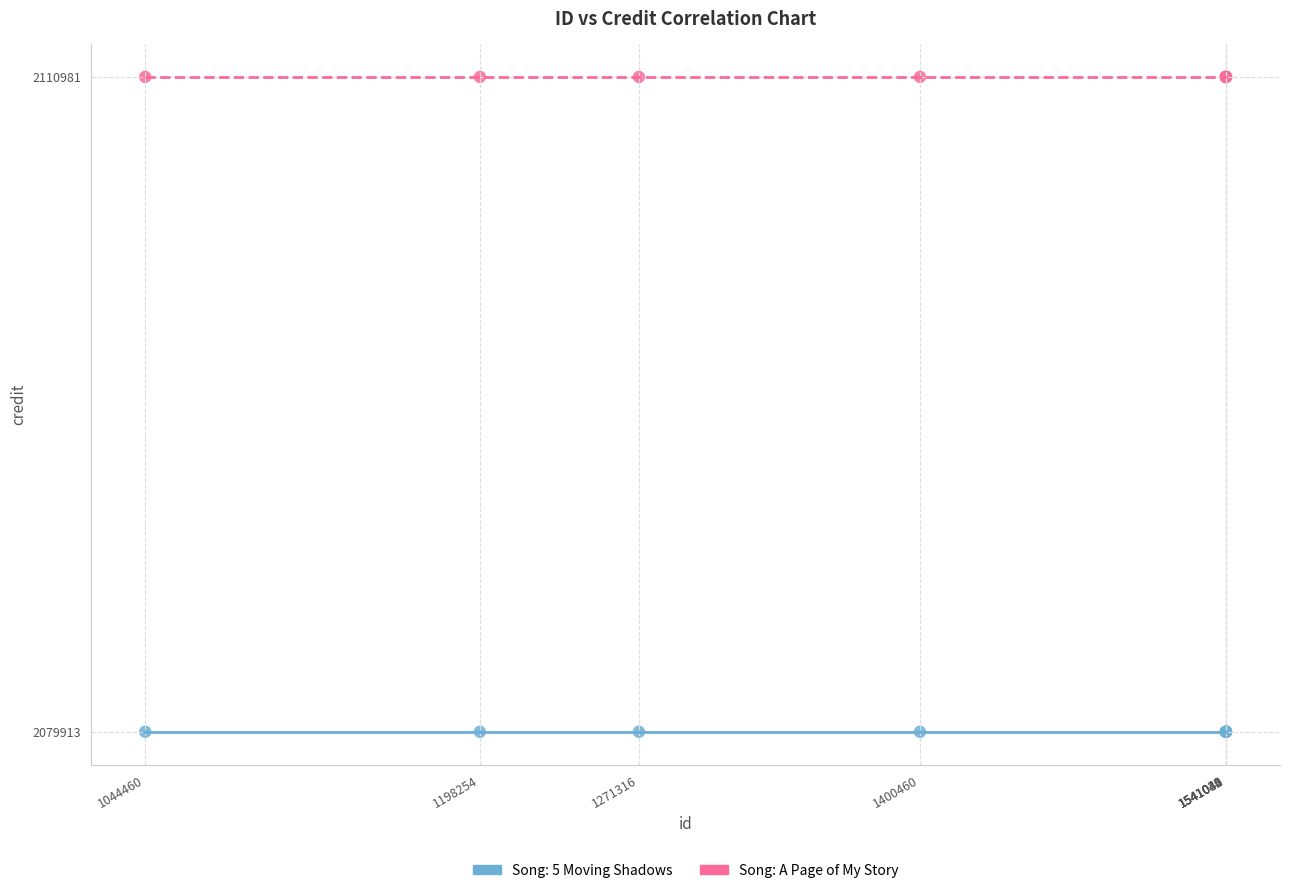

Which series reaches the minimum Y coordinate?

Song: 5 Moving Shadows